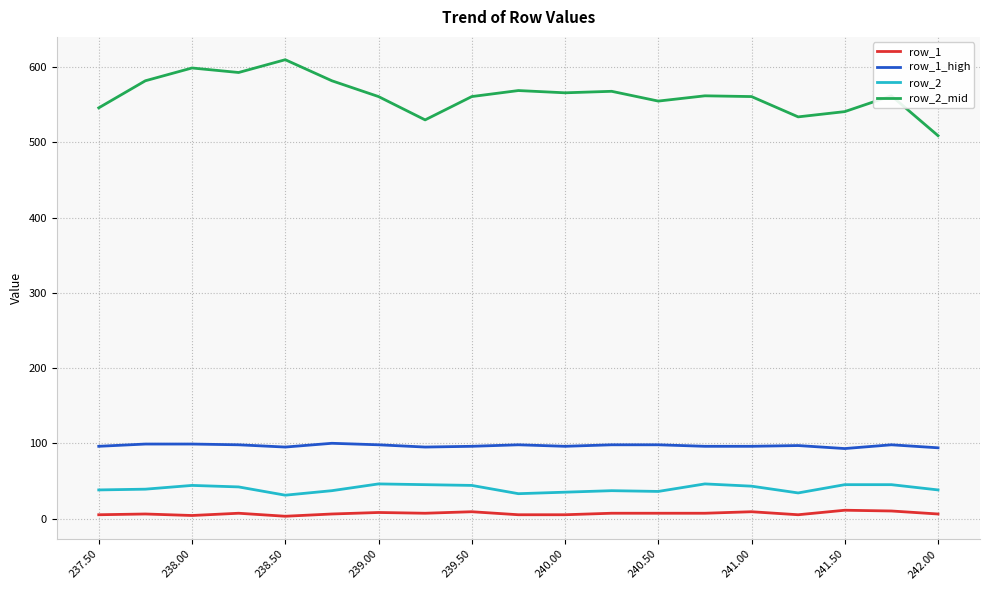

What are all the series names shown in the legend?

row_1, row_1_high, row_2, row_2_mid